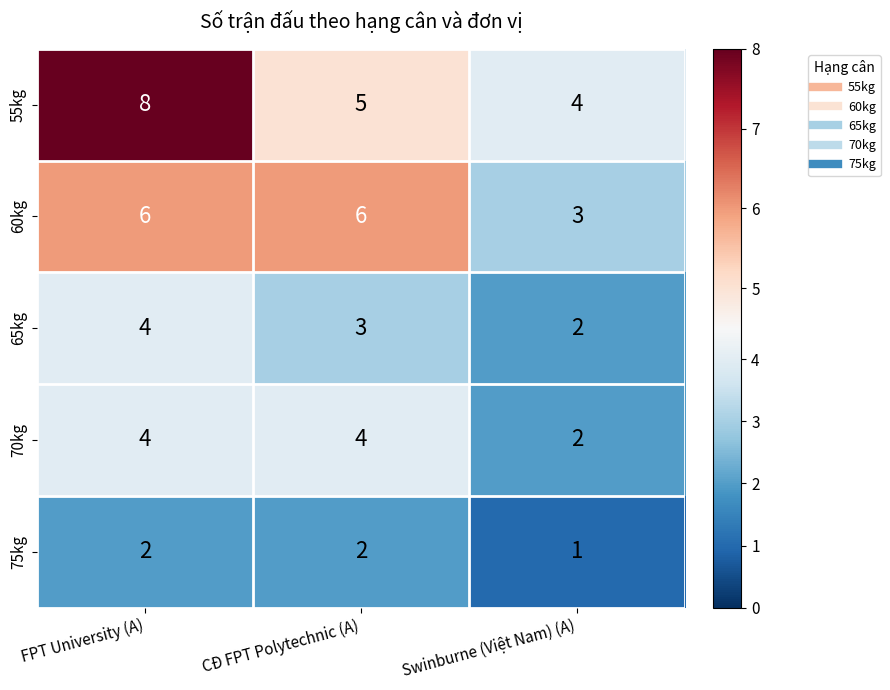

At CĐ FPT Polytechnic (A), list the series in order from smallest to largest.

75kg, 65kg, 70kg, 55kg, 60kg